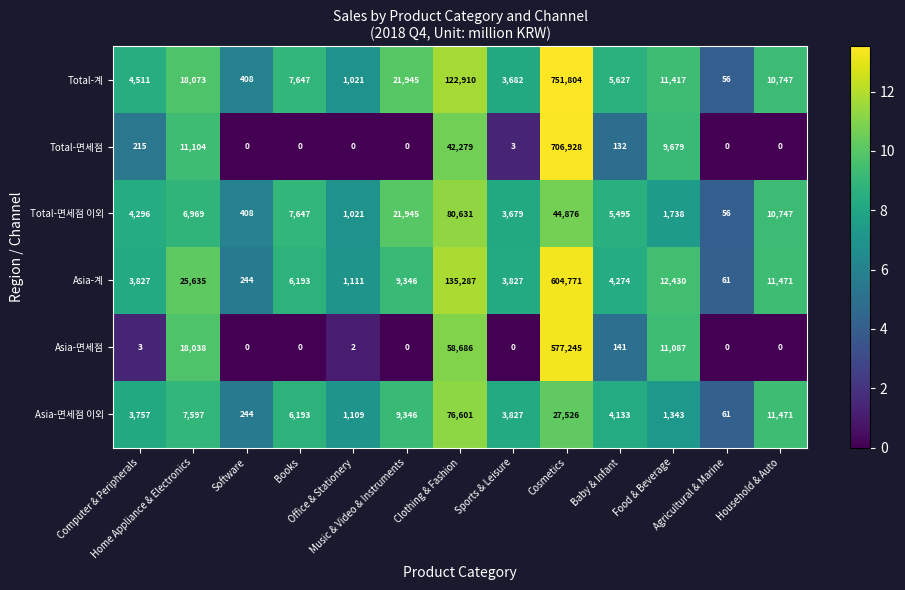

Which series has the largest range (max minus min)?

Total-계